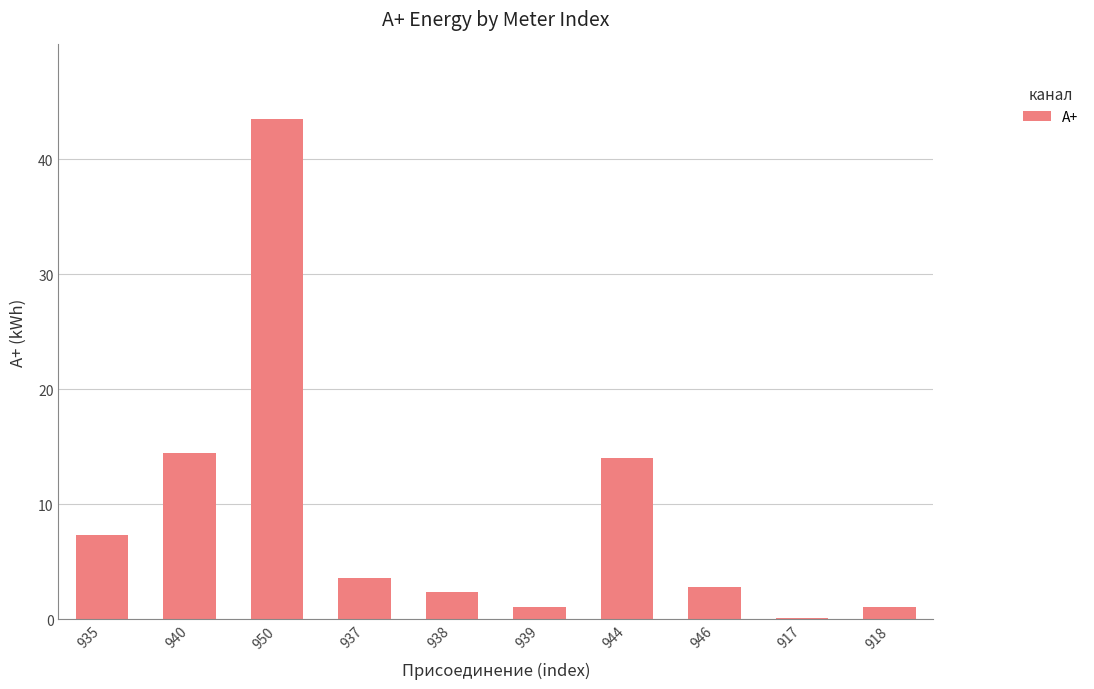

What is the average value?

9.0